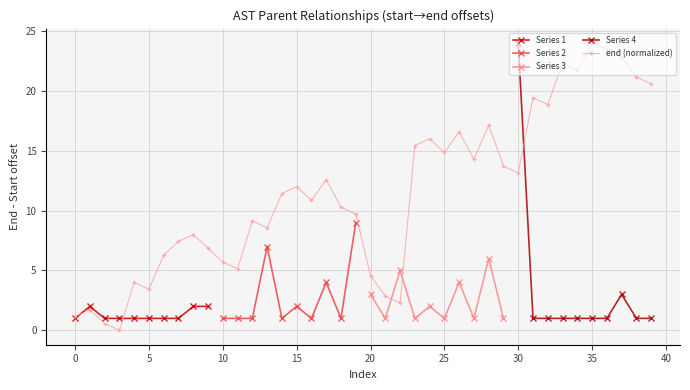

In end (normalized), how many points are lower than both neighbors (excluding endpoints)?

11